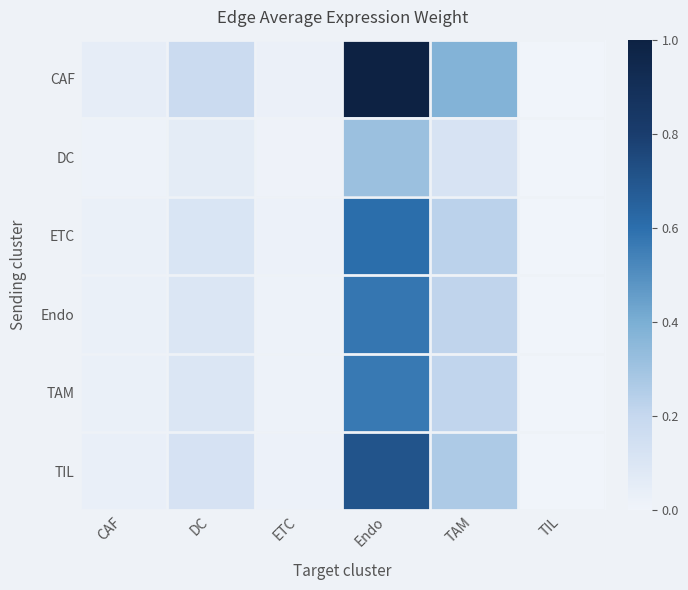

Which series has the largest total across all categories?

CAF